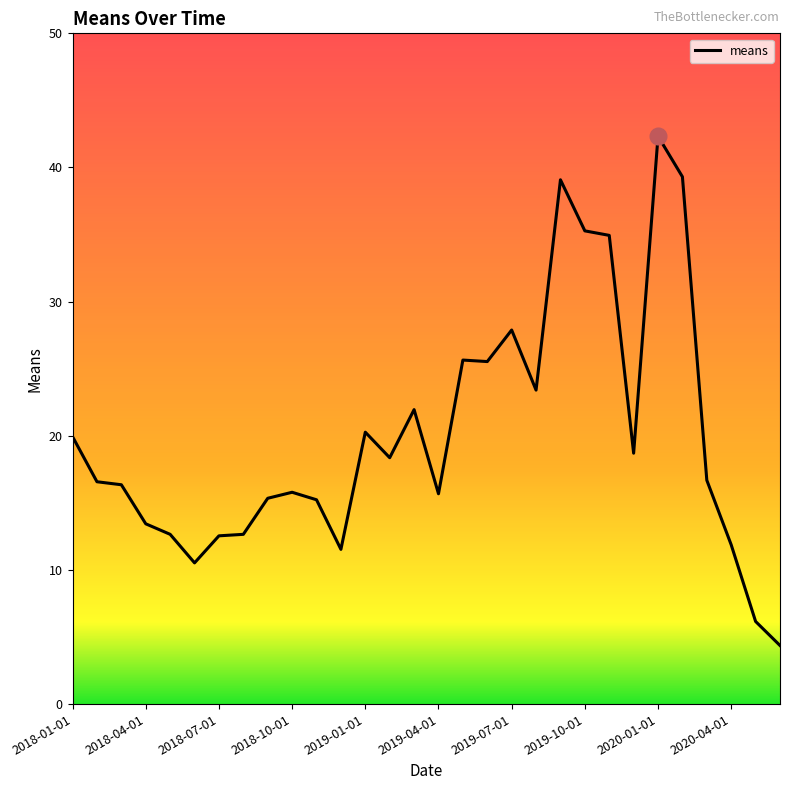

What is the difference between the maximum and minimum values?

38.0